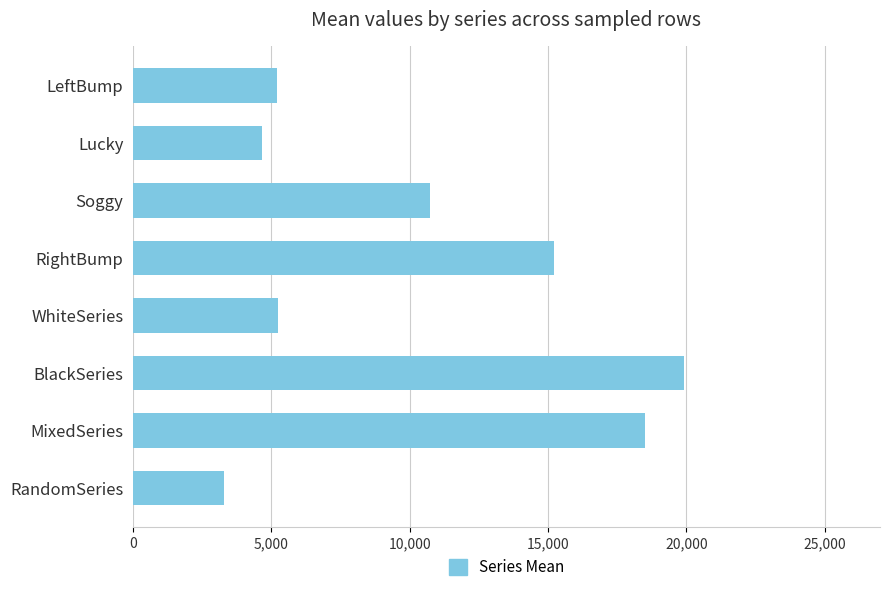

True or false: the data shows 2678 at LeftBump.

False